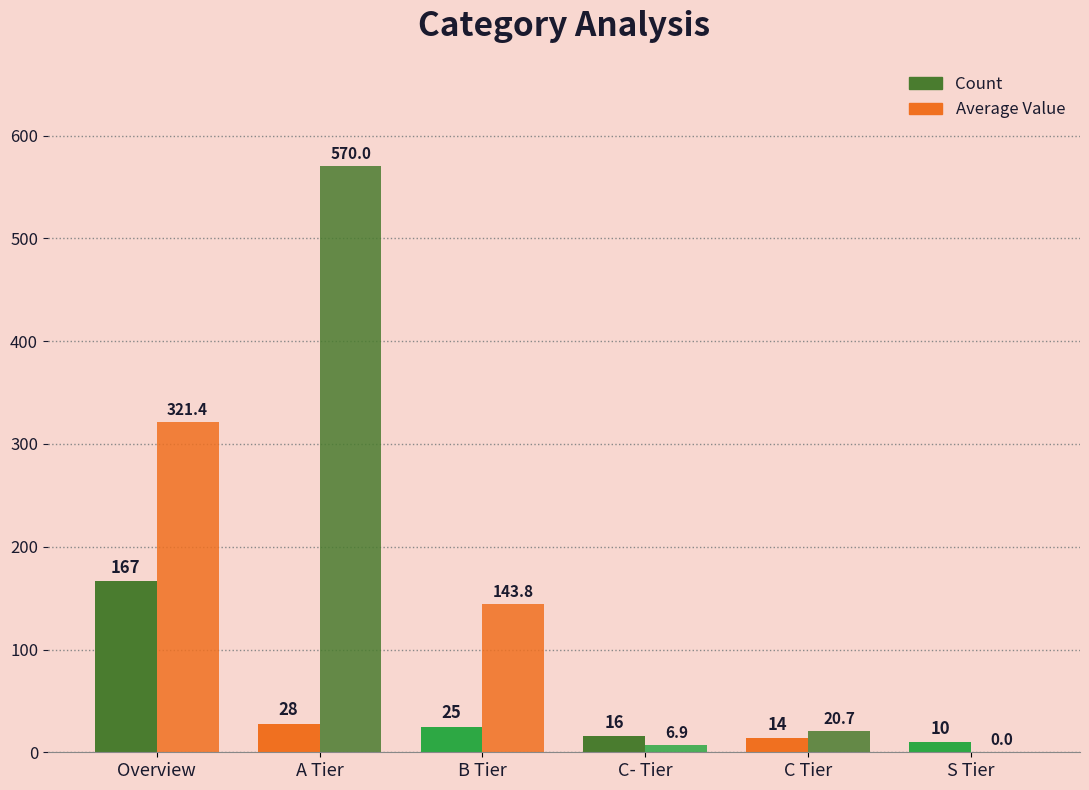

What is the value of the Average Value bar at the 4th from the left?

6.9